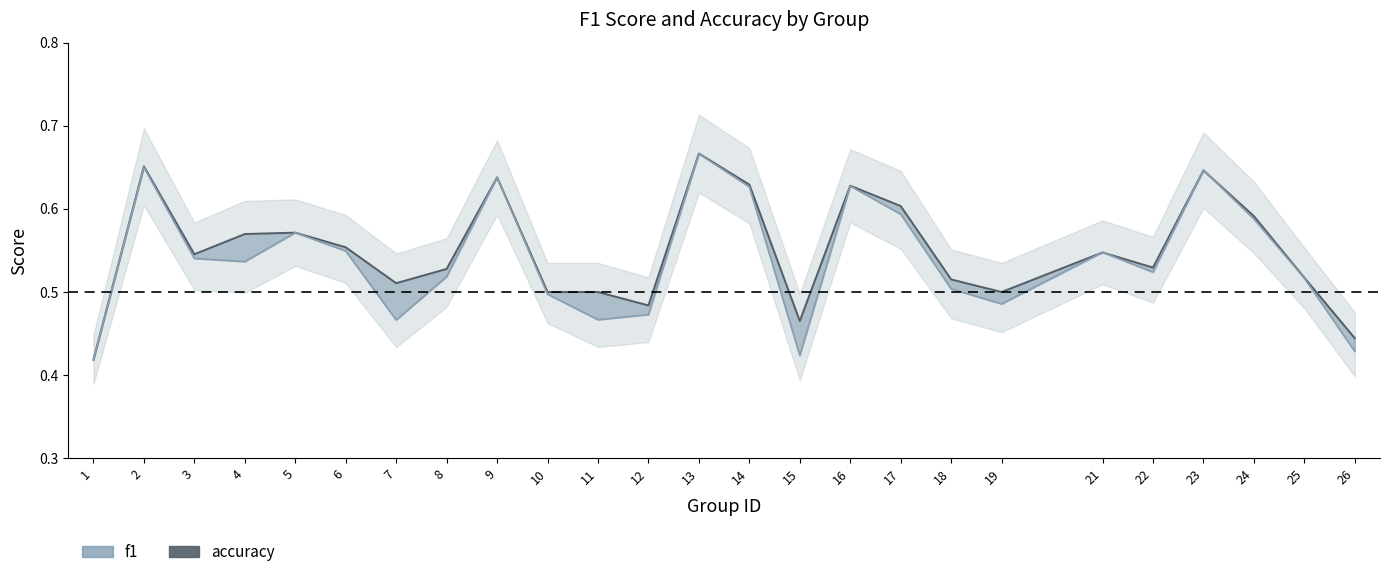

How many data points does each series have?

25